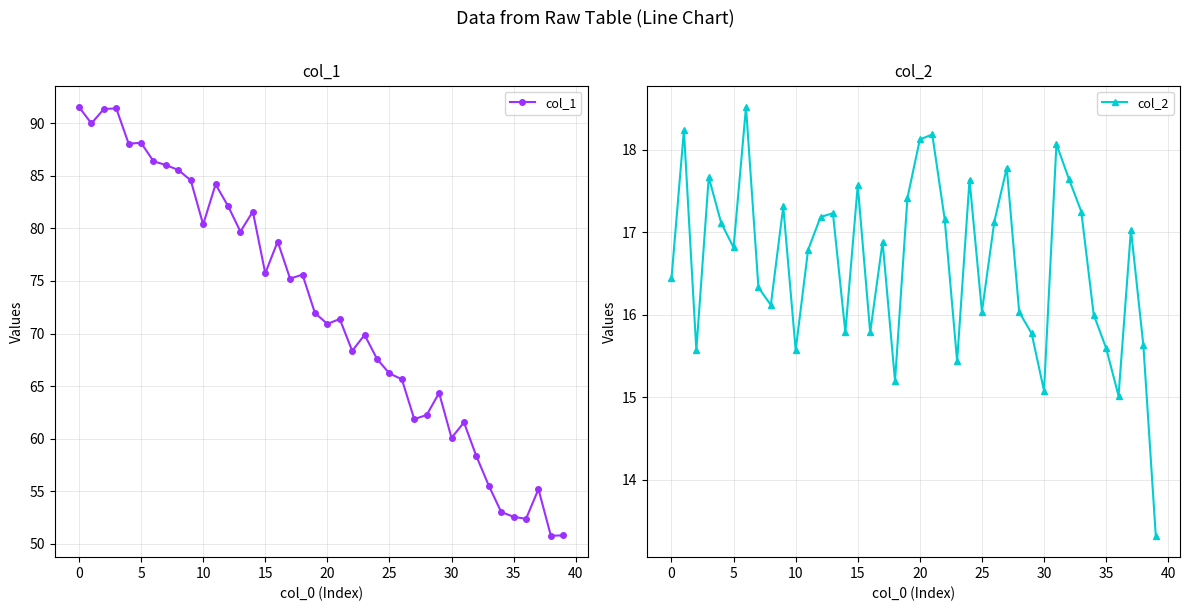

True or false: col_1 and col_2 cross at least once.

False